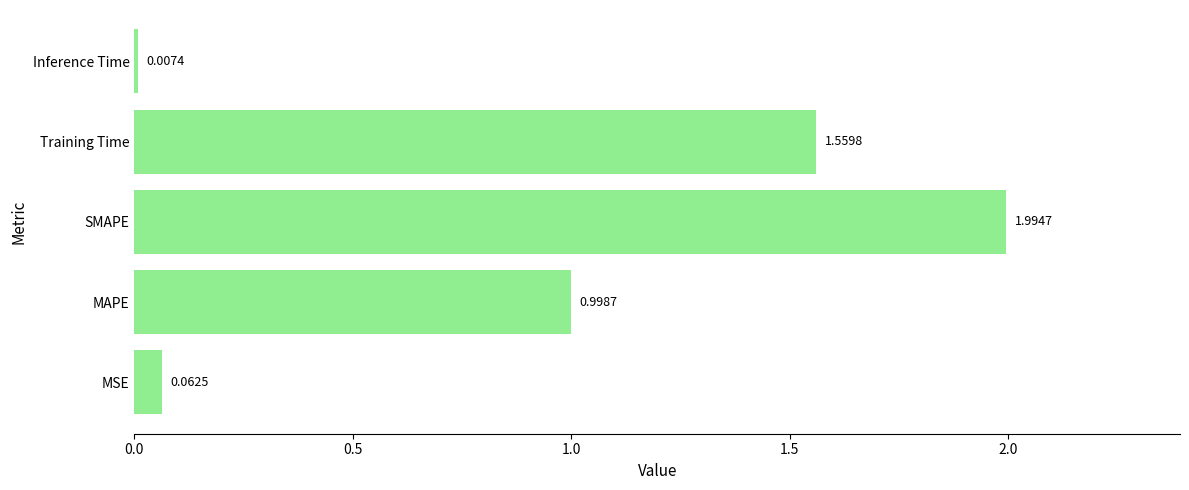

What is the sum of all values?

4.6